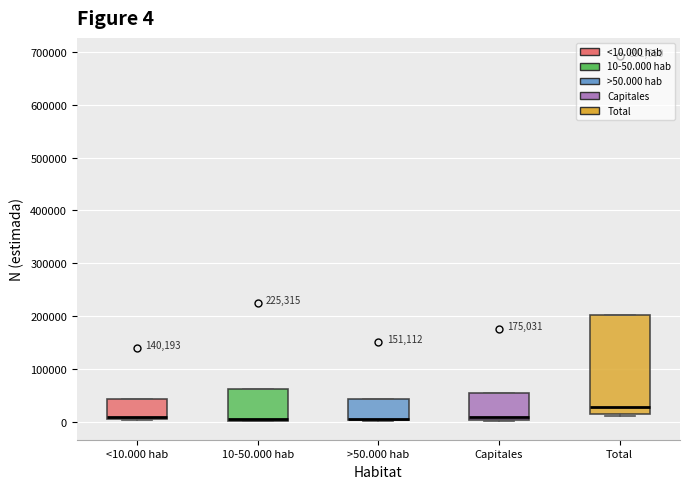

Comparing the boxes themselves (not the whiskers), which one is the tallest?

Total